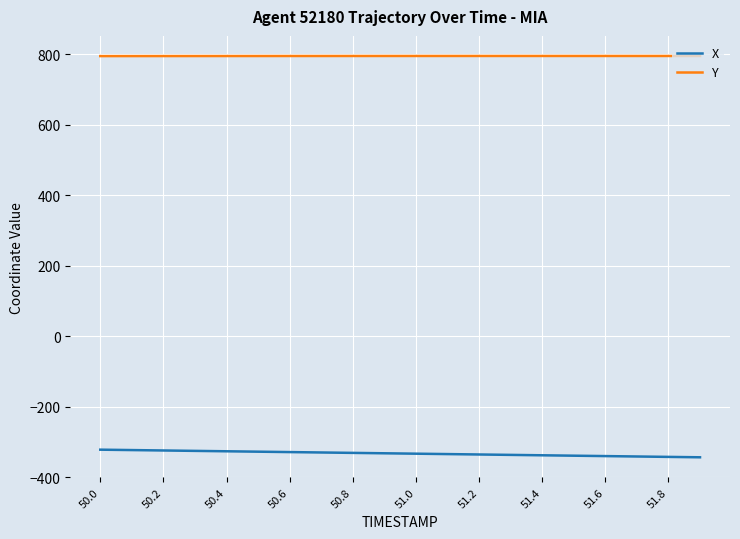

What is the highest value of the X series?

-321.6